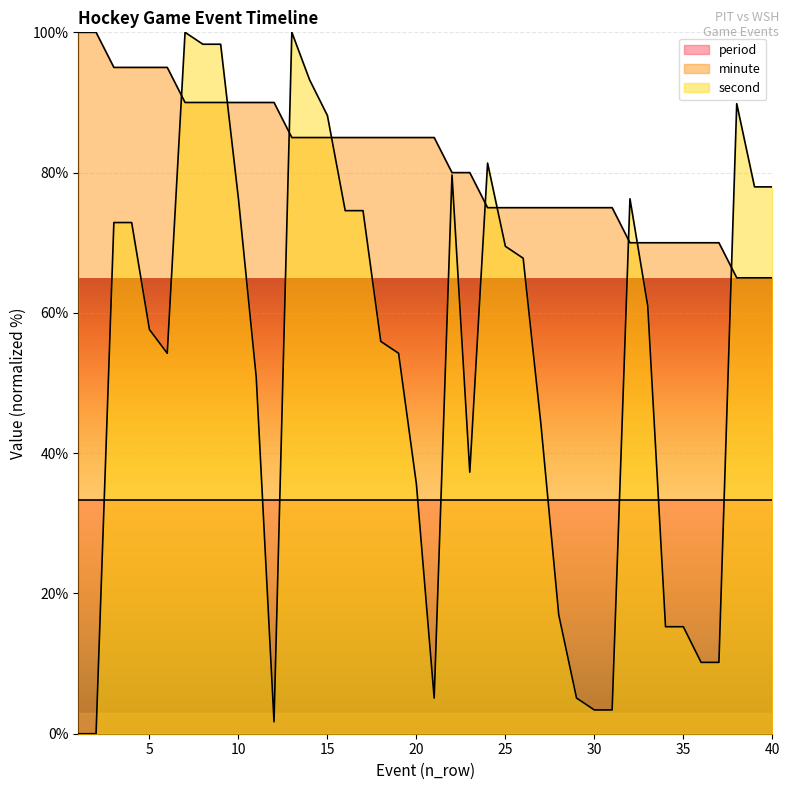

What is the average value of the second series?

52.7